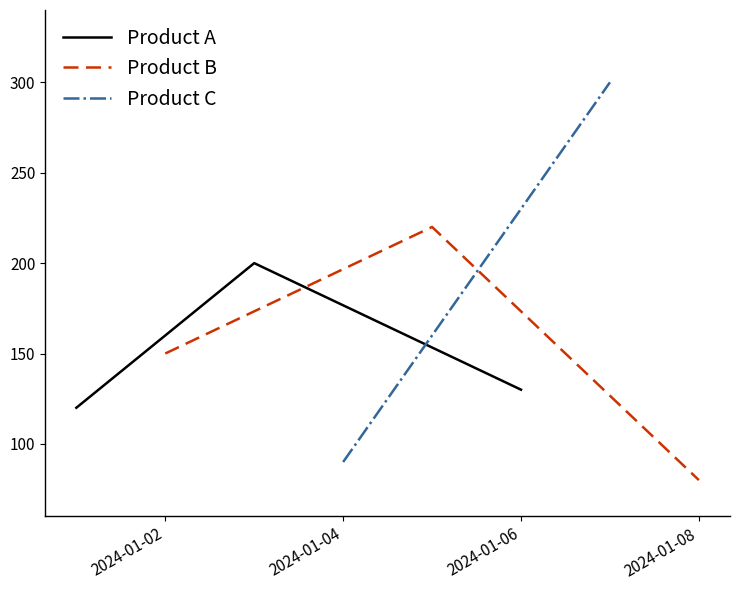

Count the number of categories in the chart.

3